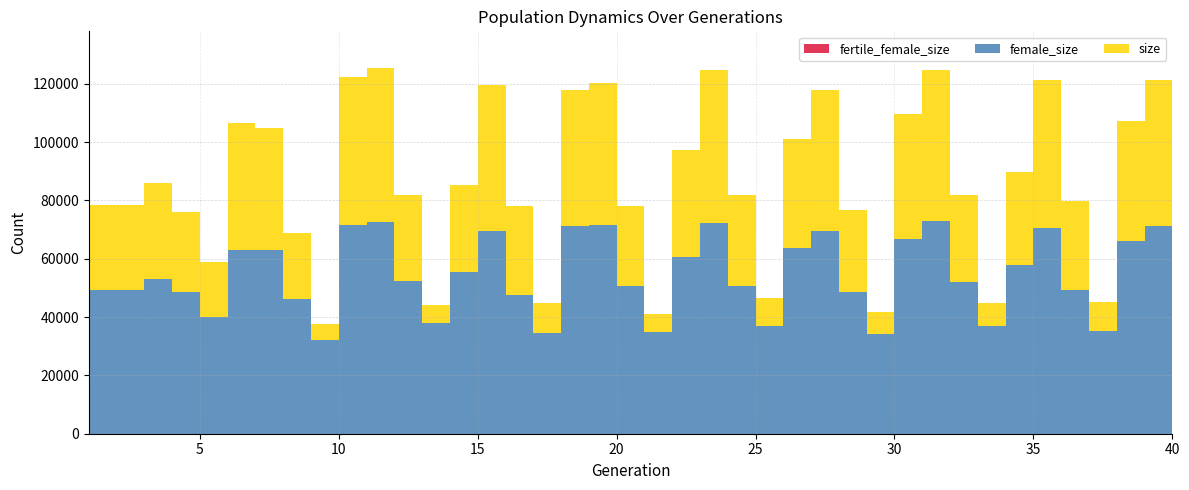

Reading left to right, list all the values displayed in this chart.

size: 1=78333	2=78446	3=85835	4=76164	5=58762	6=106446	7=104775	8=68821	9=37475	10=122505	11=125472	12=82016	13=44301	14=85208	15=119581	16=77957	17=44848	18=117736	19=120345	20=78096	21=40964	22=97194	23=124808	24=81943	25=46543	26=101120	27=117844	28=76772	29=41904	30=109681	31=124906	32=81729	33=44849	34=89831	35=121268	36=79704	37=45024	38=107319	39=121319	40=79679
female_size: 1=49280	2=49453	3=53237	4=48661	5=40115	6=63167	7=62855	8=46215	9=32213	10=71515	11=72501	12=52237	13=38028	14=55638	15=69389	16=47725	17=34648	18=71304	19=71482	20=50722	21=34992	22=60646	23=72237	24=50824	25=37067	26=63735	27=69499	28=48762	29=34205	30=66699	31=73074	32=51998	33=37109	34=57806	35=70440	36=49274	37=35170	38=65983	39=71095	40=50441
fertile_female_size: 1=1	2=1	3=1	4=1	5=1	6=1	7=1	8=1	9=1	10=1	11=1	12=1	13=1	14=1	15=1	16=1	17=1	18=1	19=1	20=1	21=1	22=1	23=1	24=1	25=1	26=1	27=1	28=1	29=1	30=1	31=1	32=1	33=1	34=1	35=1	36=1	37=1	38=1	39=1	40=1